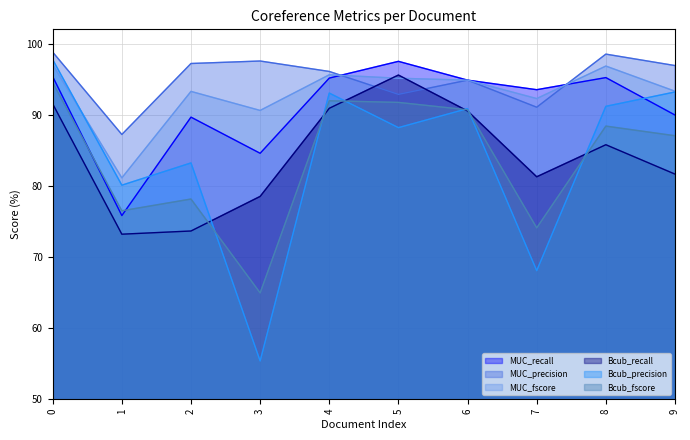

Read the MUC_recall value at 7.

93.5